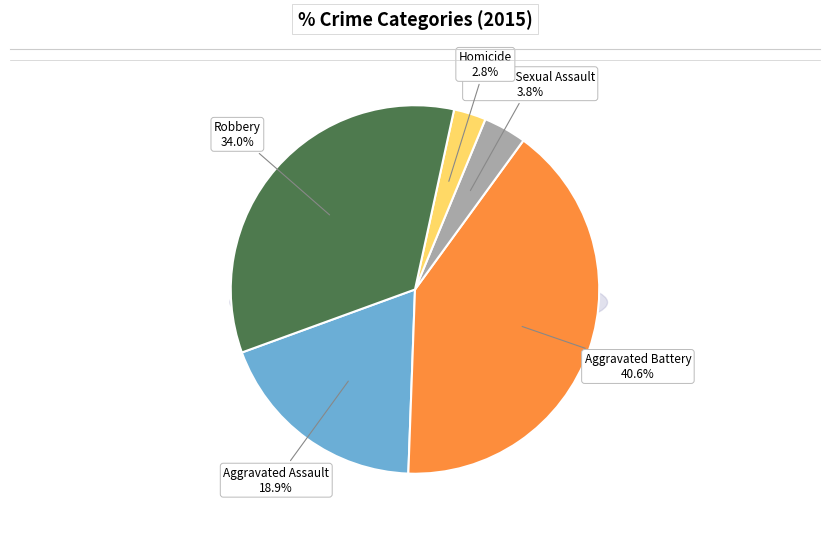

Is it true that Robbery is 34% of the pie?

True